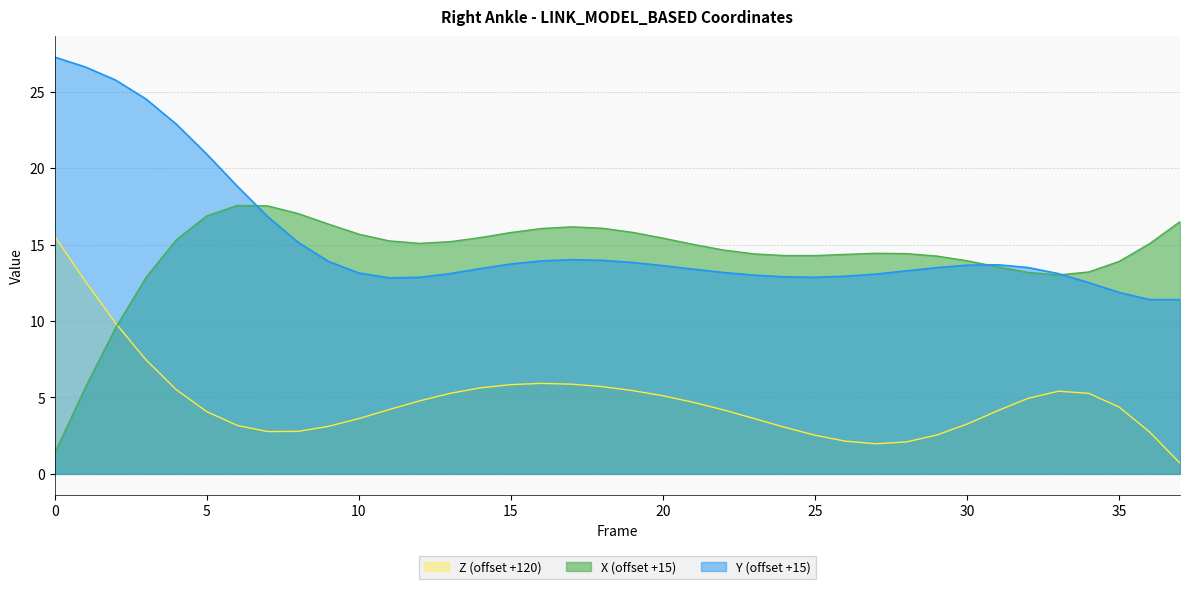

Does the chart display data point markers on the line(s)?

No